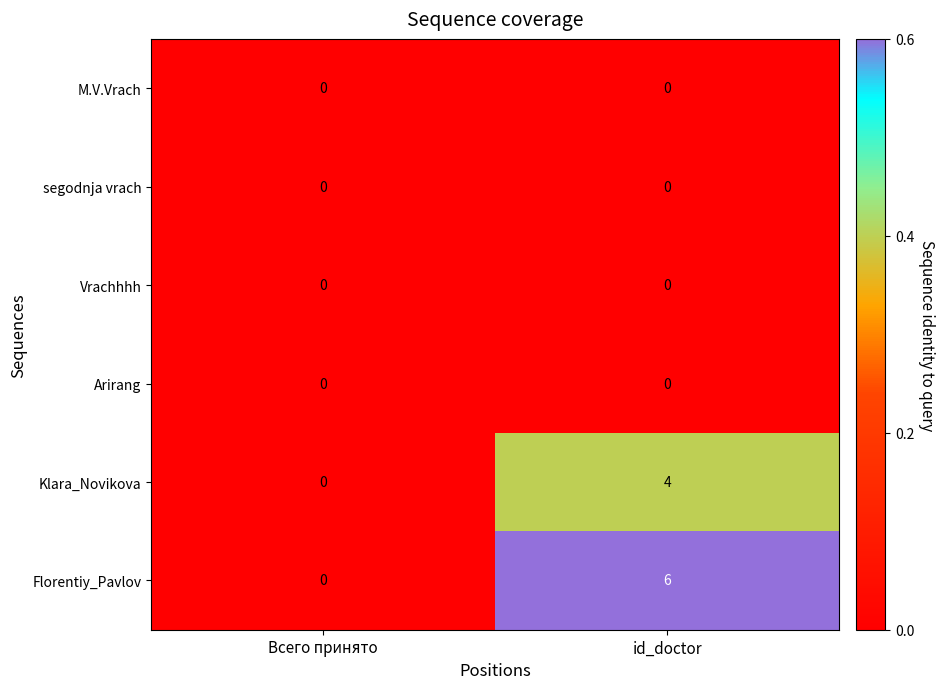

Reading left to right, extract all data points from this chart.

M.V.Vrach: 0	0
segodnja vrach: 0	0
Vrachhhh: 0	0
Arirang: 0	0
Klara_Novikova: 0	4
Florentiy_Pavlov: 0	6